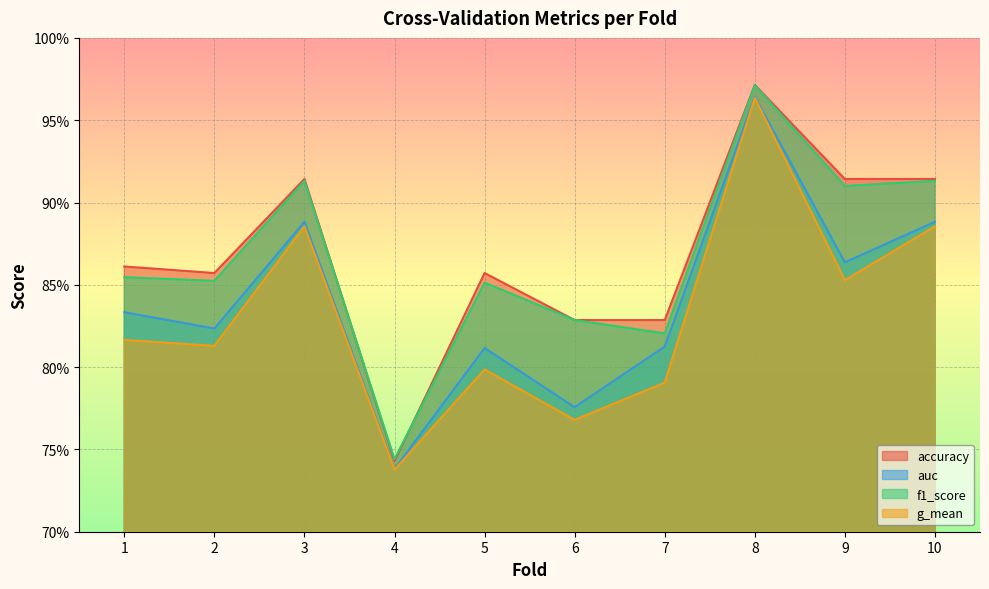

Rank the categories by auc value from lowest to highest.

4, 6, 5, 7, 2, 1, 9, 3, 10, 8